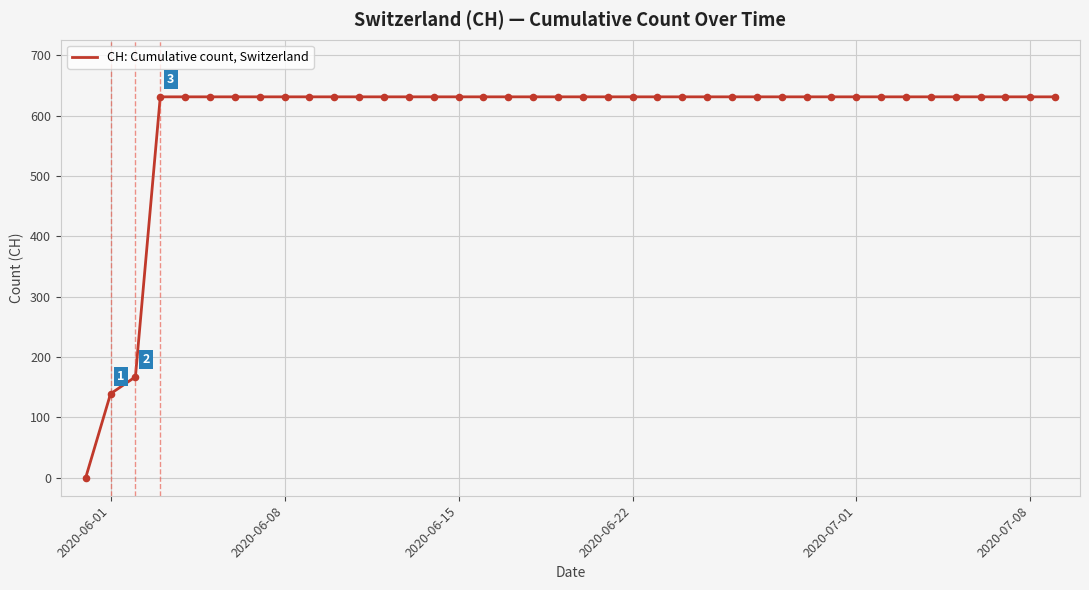

What is the greatest value displayed?

631